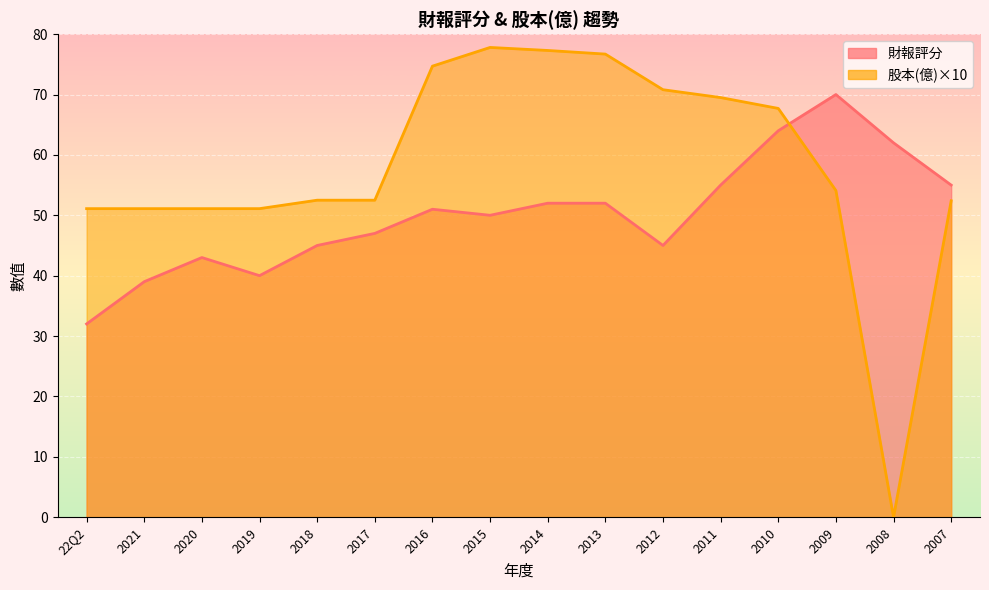

How many times do 財報評分 and 股本(億) cross each other?

1